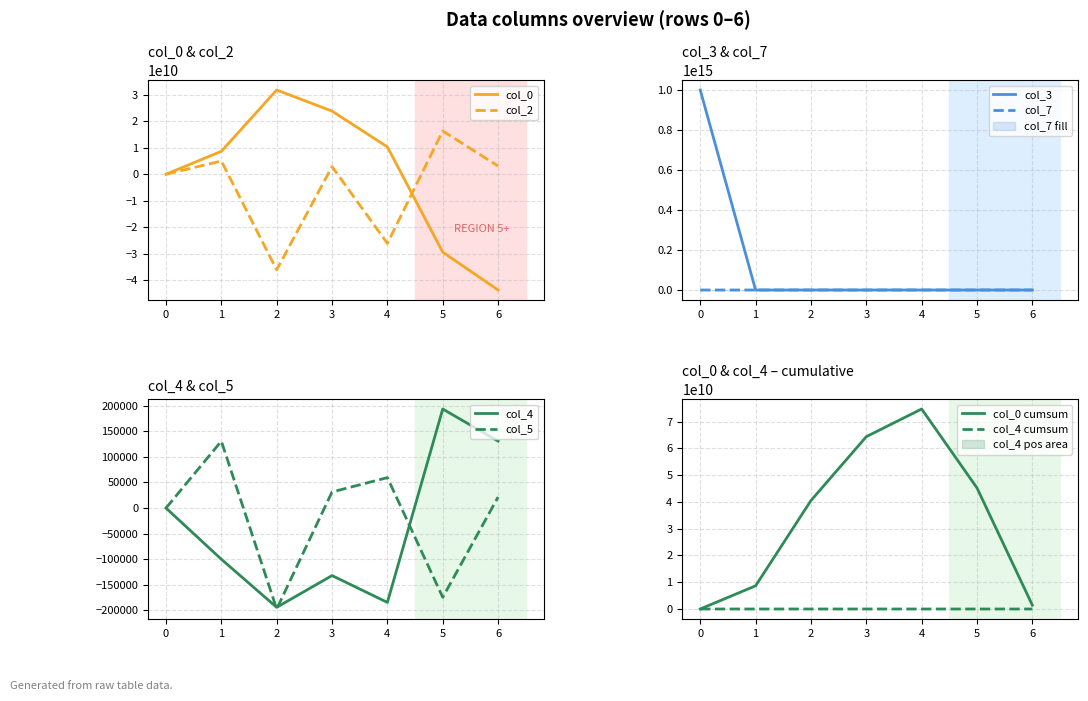

What is the difference between the second highest and second lowest values in the col_5 series?

233889.0